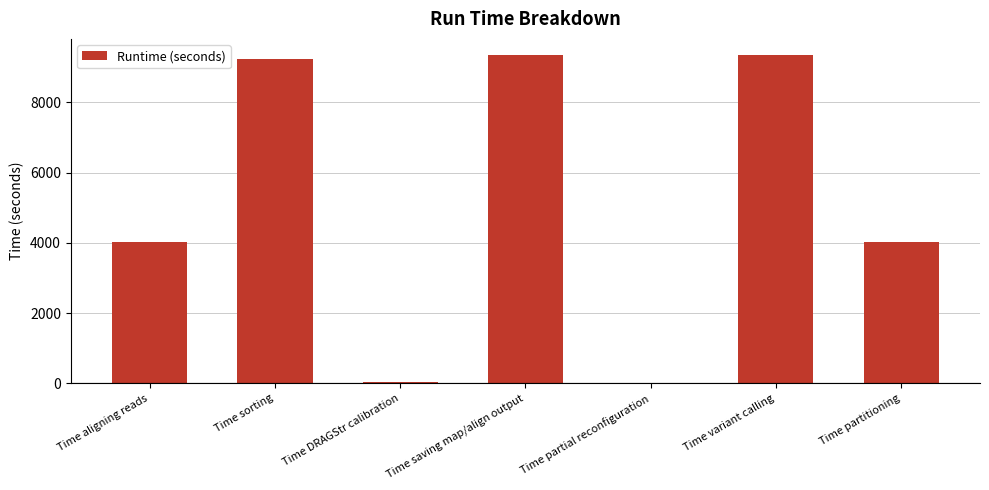

Between Time partitioning and Time variant calling, which is larger?

Time variant calling